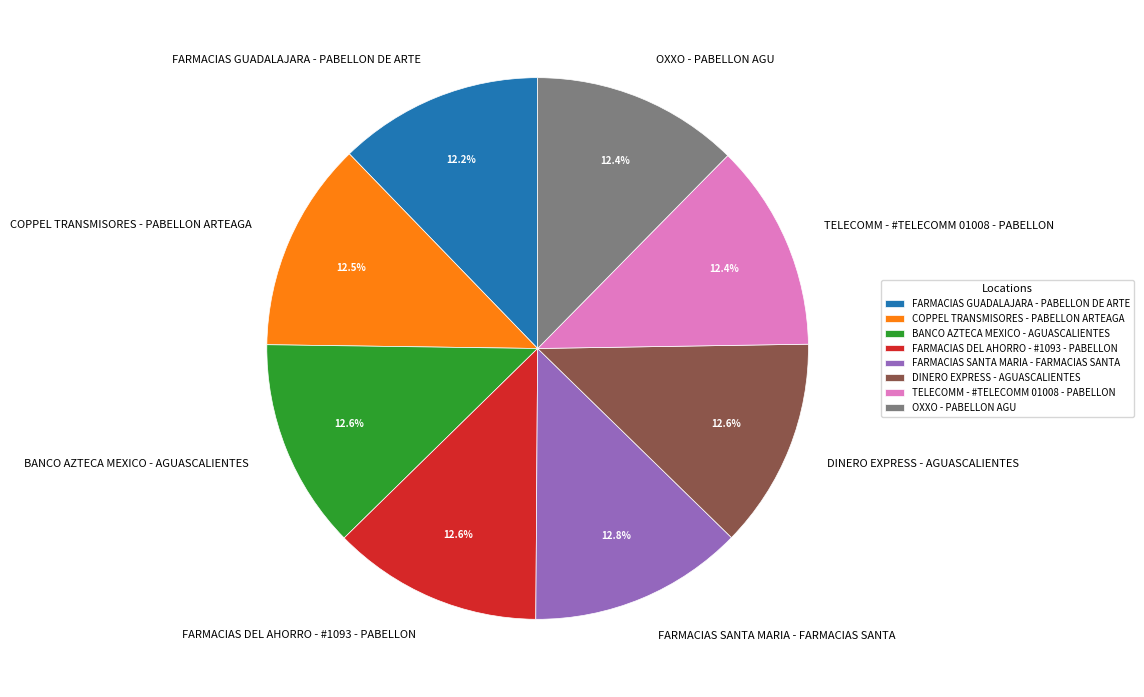

Is DINERO EXPRESS - AGUASCALIENTES the majority of the pie?

No